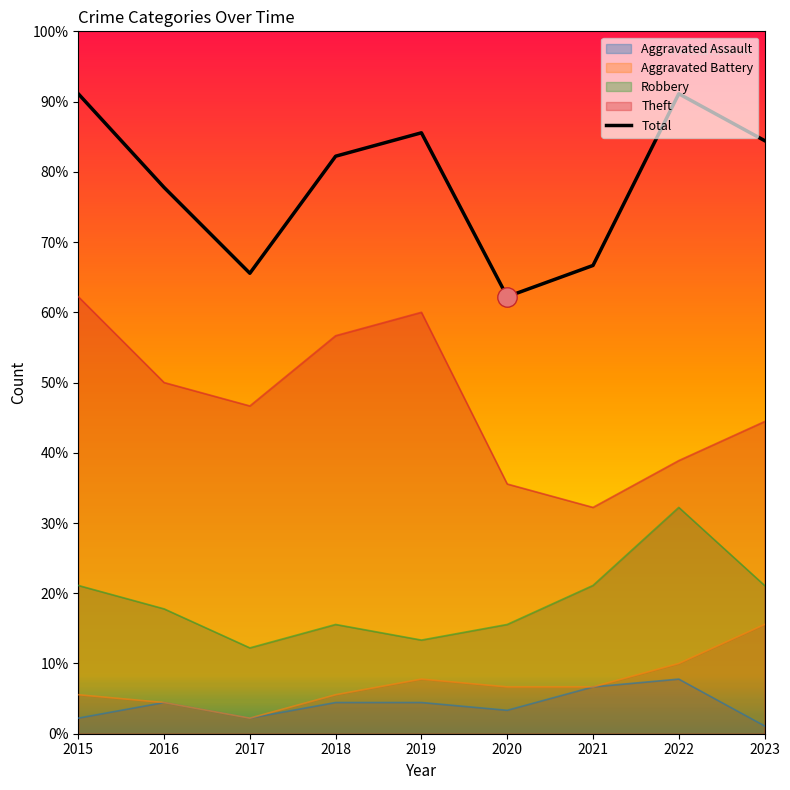

How many values in the Theft series are below 46?

4